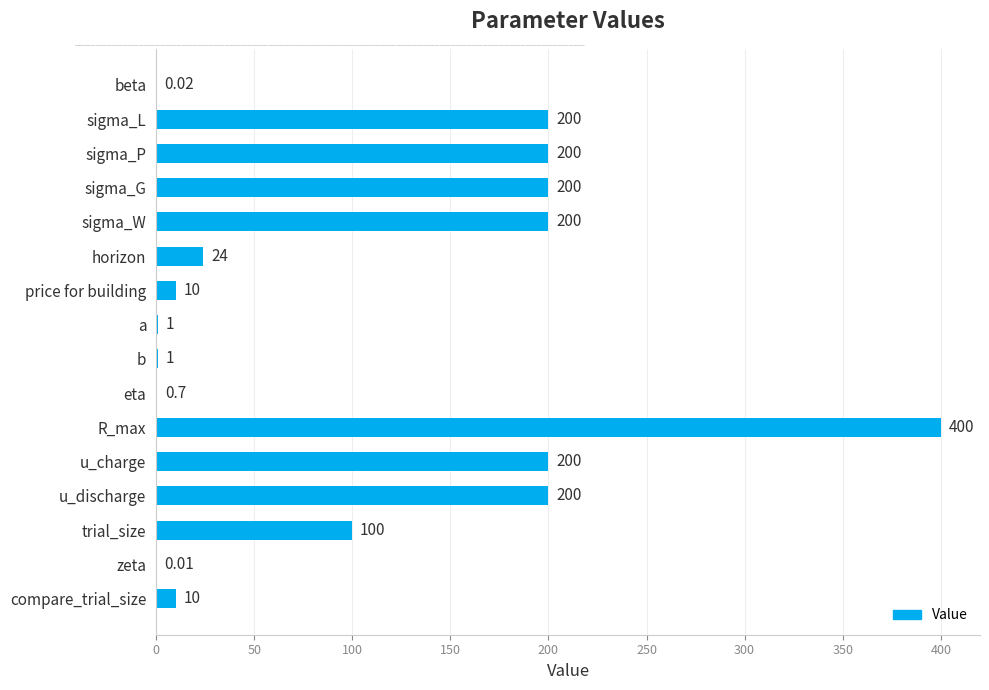

What is the sum of the values at sigma_W and sigma_L?

400.0